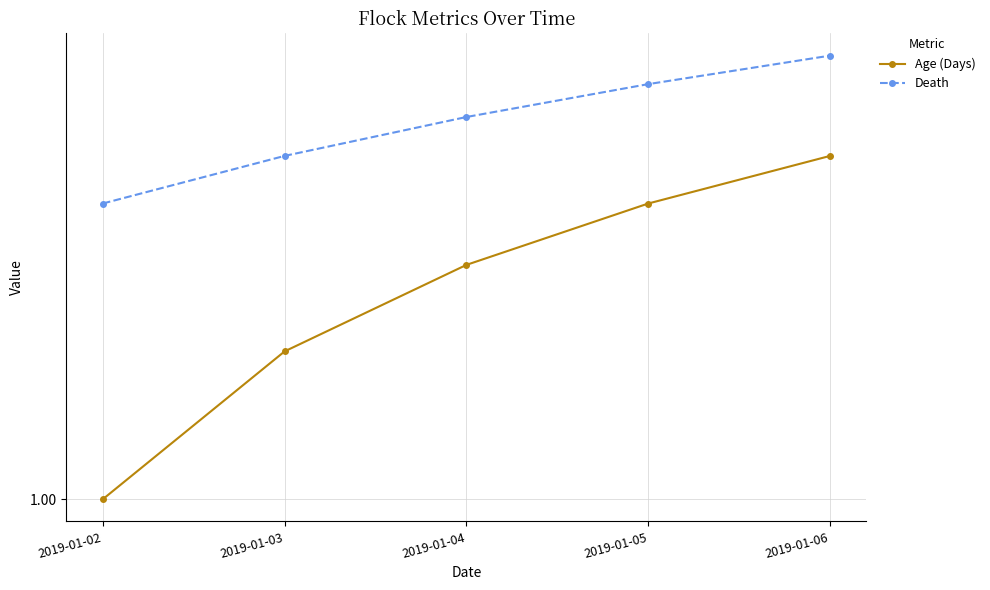

Which series changed the most between 2019-01-03 and 2019-01-06?

Age (Days)